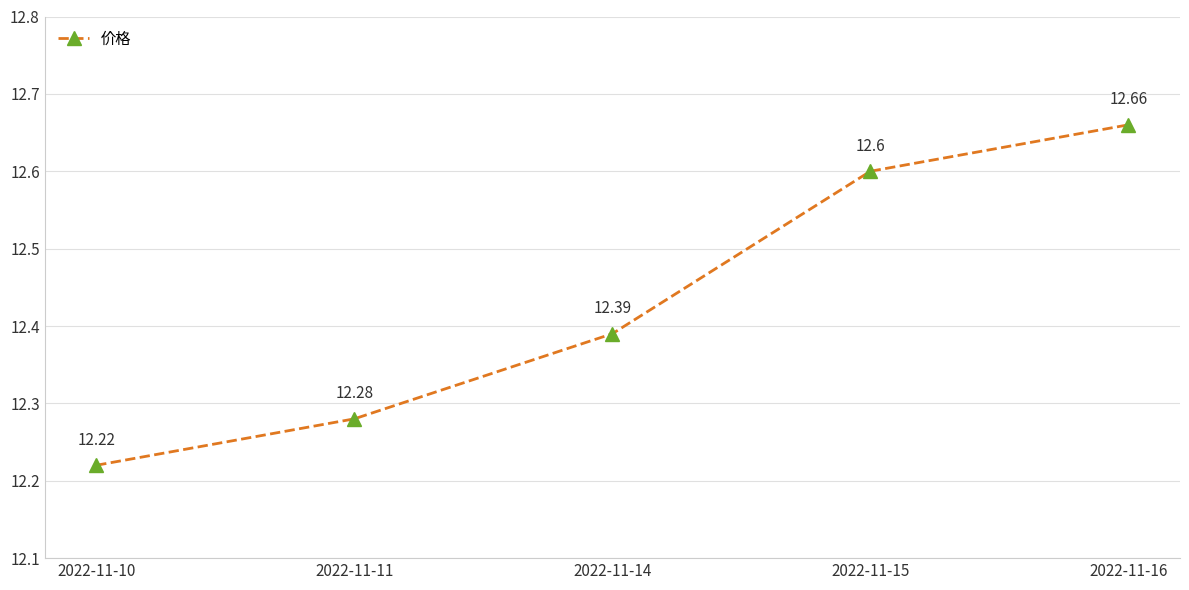

Rank the categories by value from highest to lowest.

2022-11-16, 2022-11-15, 2022-11-14, 2022-11-11, 2022-11-10